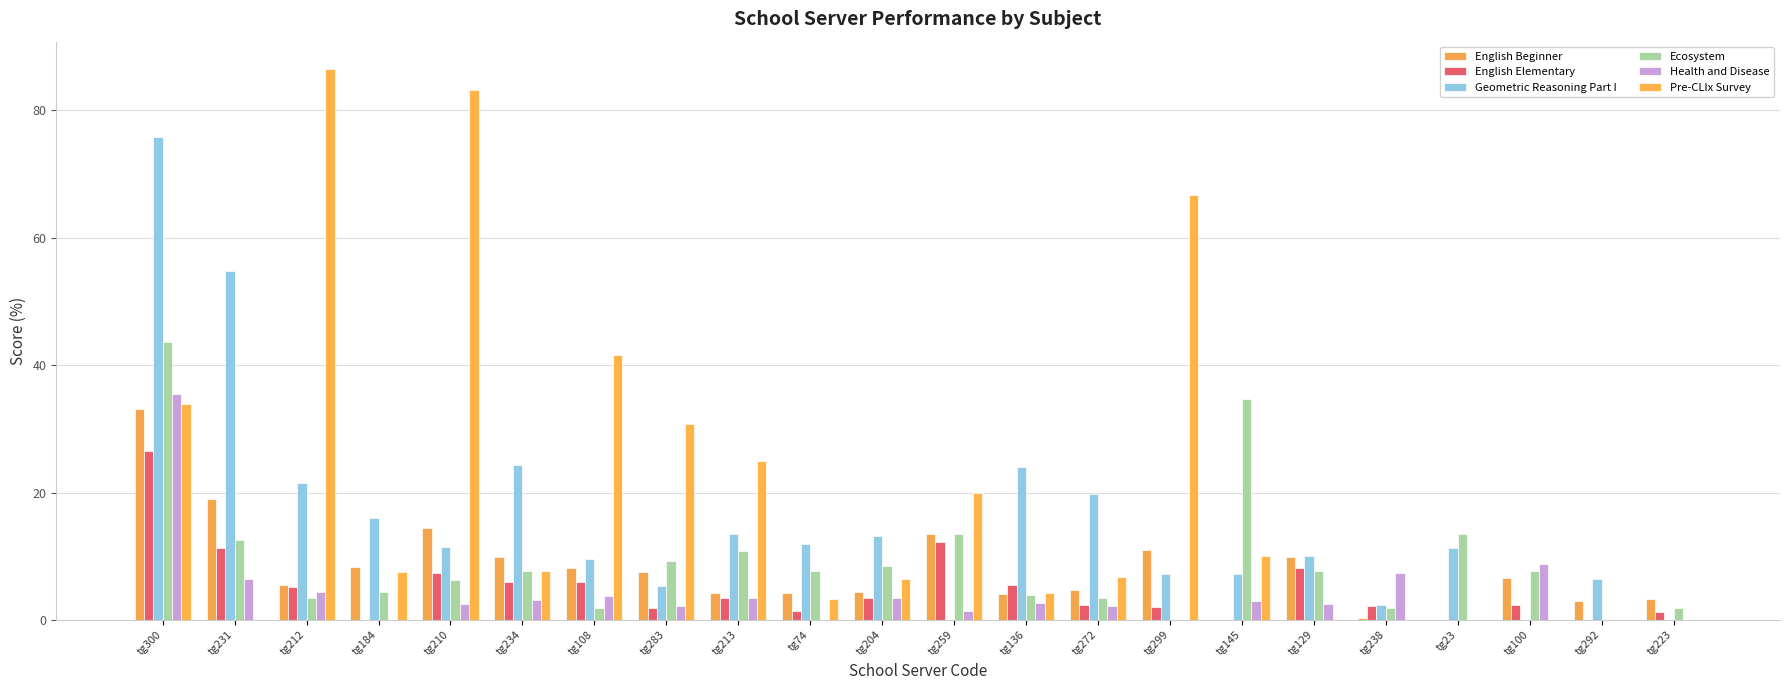

Reading left to right, extract all data points from this chart.

English Beginner: tg300=33.2	tg231=18.9	tg212=5.4	tg184=8.3	tg210=14.4	tg234=9.8	tg108=8.1	tg283=7.5	tg213=4.2	tg74=4.2	tg204=4.4	tg259=13.4	tg136=4.1	tg272=4.6	tg299=11.0	tg145=0.0	tg129=9.9	tg238=0.3	tg23=0.0	tg100=6.7	tg292=2.9	tg223=3.3
English Elementary: tg300=26.6	tg231=11.3	tg212=5.2	tg184=0.0	tg210=7.4	tg234=6.0	tg108=6.0	tg283=1.9	tg213=3.4	tg74=1.4	tg204=3.5	tg259=12.2	tg136=5.4	tg272=2.3	tg299=2.1	tg145=0.0	tg129=8.1	tg238=2.2	tg23=0.0	tg100=2.4	tg292=0.0	tg223=1.2
Geometric Reasoning Part I: tg300=75.9	tg231=54.8	tg212=21.4	tg184=16.1	tg210=11.4	tg234=24.4	tg108=9.5	tg283=5.4	tg213=13.5	tg74=12.0	tg204=13.1	tg259=0.0	tg136=24.0	tg272=19.8	tg299=7.1	tg145=7.1	tg129=10.0	tg238=2.3	tg23=11.2	tg100=0.0	tg292=6.5	tg223=0.0
Ecosystem: tg300=43.6	tg231=12.6	tg212=3.4	tg184=4.3	tg210=6.2	tg234=7.6	tg108=1.9	tg283=9.2	tg213=10.9	tg74=7.7	tg204=8.5	tg259=13.5	tg136=3.9	tg272=3.4	tg299=0.0	tg145=34.6	tg129=7.7	tg238=1.9	tg23=13.5	tg100=7.7	tg292=0.0	tg223=1.9
Health and Disease: tg300=35.5	tg231=6.4	tg212=4.4	tg184=0.0	tg210=2.5	tg234=3.1	tg108=3.7	tg283=2.2	tg213=3.4	tg74=0.0	tg204=3.5	tg259=1.5	tg136=2.7	tg272=2.1	tg299=0.0	tg145=2.9	tg129=2.5	tg238=7.3	tg23=0.0	tg100=8.8	tg292=0.0	tg223=0.0
Pre-CLIx Survey: tg300=33.9	tg231=0.0	tg212=86.5	tg184=7.5	tg210=83.1	tg234=7.7	tg108=41.7	tg283=30.7	tg213=25.0	tg74=3.3	tg204=6.4	tg259=20.0	tg136=4.2	tg272=6.7	tg299=66.7	tg145=10.0	tg129=0.0	tg238=0.0	tg23=0.0	tg100=0.0	tg292=0.0	tg223=0.0